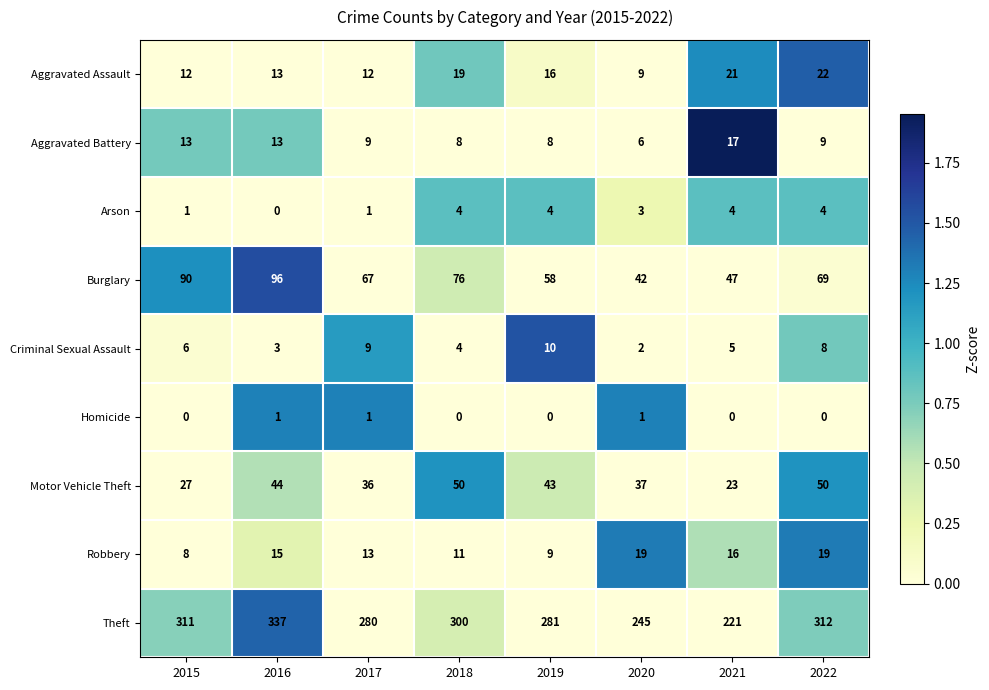

Is the value of Robbery at 2017 greater than the value of Theft at 2019?

No